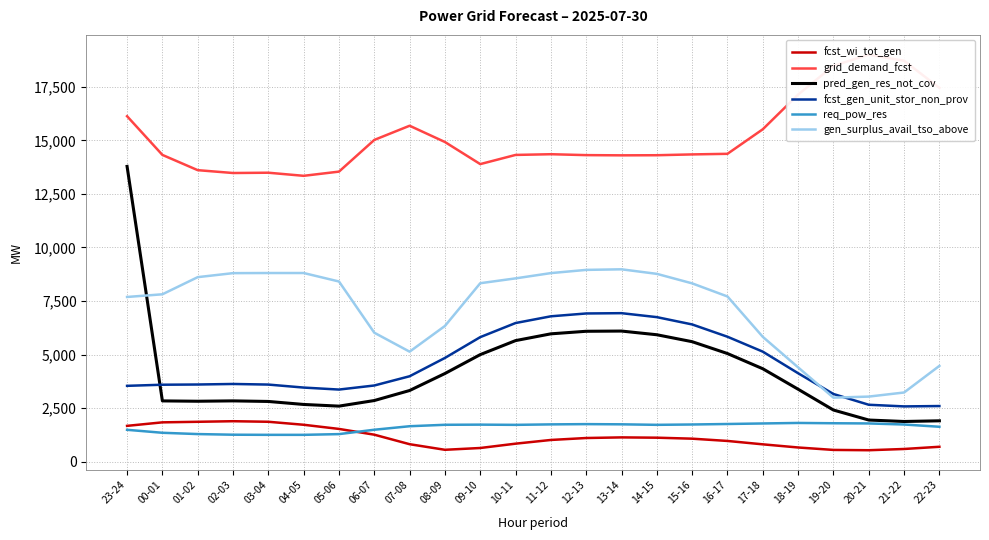

Reading left to right, transcribe all the data shown in this chart.

fcst_wi_tot_gen: 1675	1839	1865	1892	1866	1726	1532	1263	819	558	642	844	1017	1108	1137	1123	1077	971	813	666	552	538	596	699
grid_demand_fcst: 16126	14320	13608	13475	13489	13344	13540	15019	15681	14922	13891	14319	14352	14310	14300	14305	14343	14371	15517	17135	18478	18998	18715	17449
pred_gen_res_not_cov: 13784	2840	2824	2841	2814	2674	2596	2857	3325	4118	5000	5654	5970	6089	6099	5927	5603	5050	4340	3385	2414	1947	1879	1911
fcst_gen_unit_stor_non_prov: 3543	3595	3605	3630	3602	3462	3369	3559	3990	4845	5816	6474	6788	6920	6934	6749	6408	5834	5138	4131	3162	2660	2583	2600
req_pow_res: 1491	1352	1292	1262	1256	1256	1290	1494	1658	1725	1732	1722	1744	1756	1747	1723	1739	1762	1787	1811	1797	1788	1738	1633
gen_surplus_avail_tso_above: 7690	7815	8615	8802	8808	8808	8412	6022	5137	6337	8332	8558	8804	8954	8981	8769	8325	7713	5829	4405	2992	3041	3232	4474